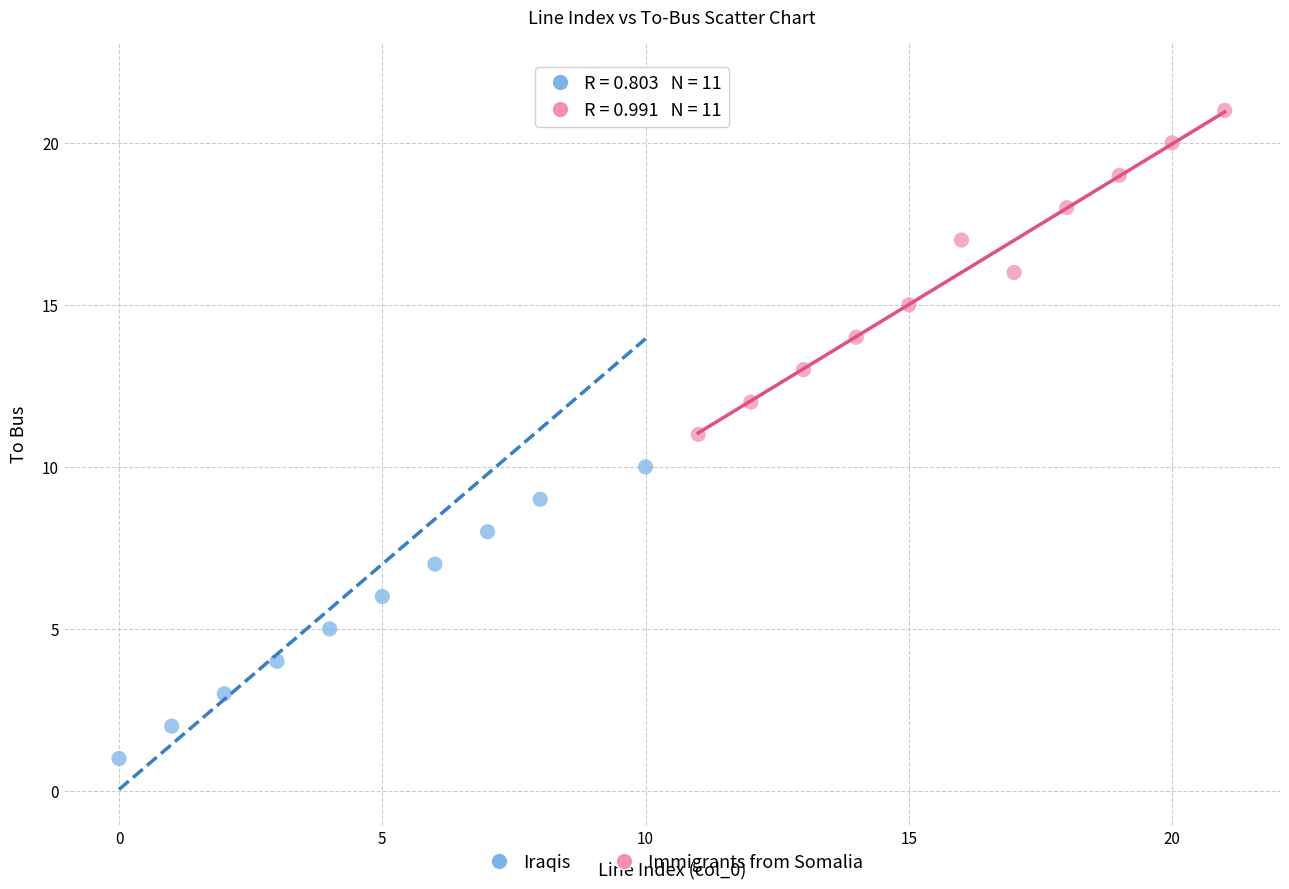

Which series contains the highest Y value?

Iraqis